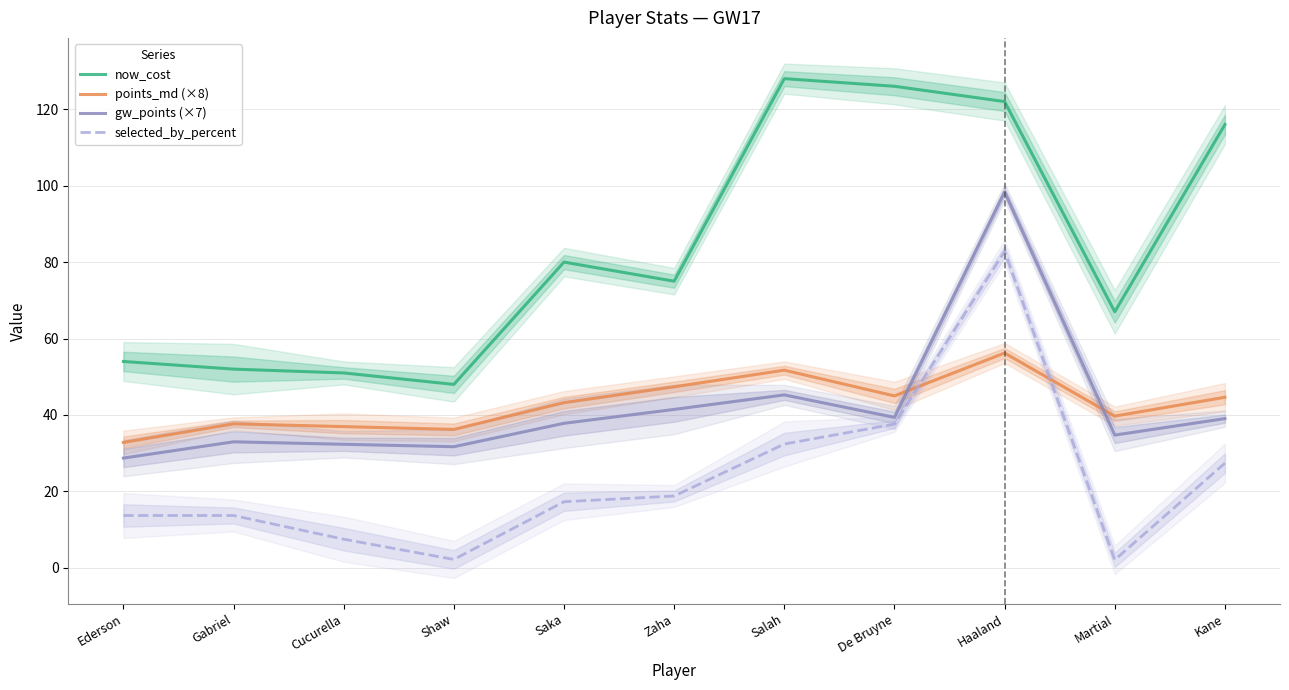

What is the highest value of the now_cost series?

128.0